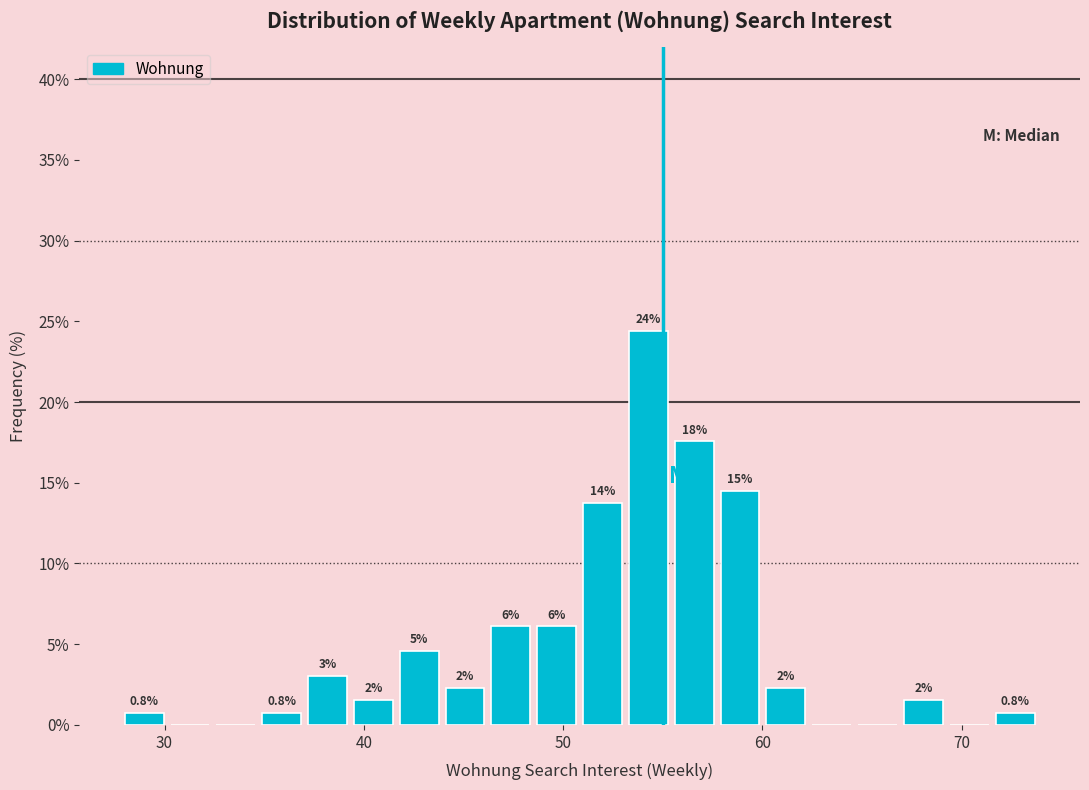

Read against the x-axis, roughly where is the centre of the tallest bar?

54